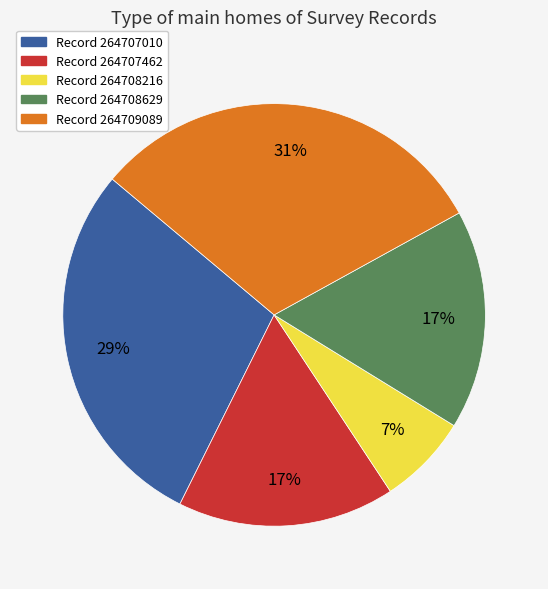

To the nearest percent, what is the difference between the largest and smallest slice percentages?

24%